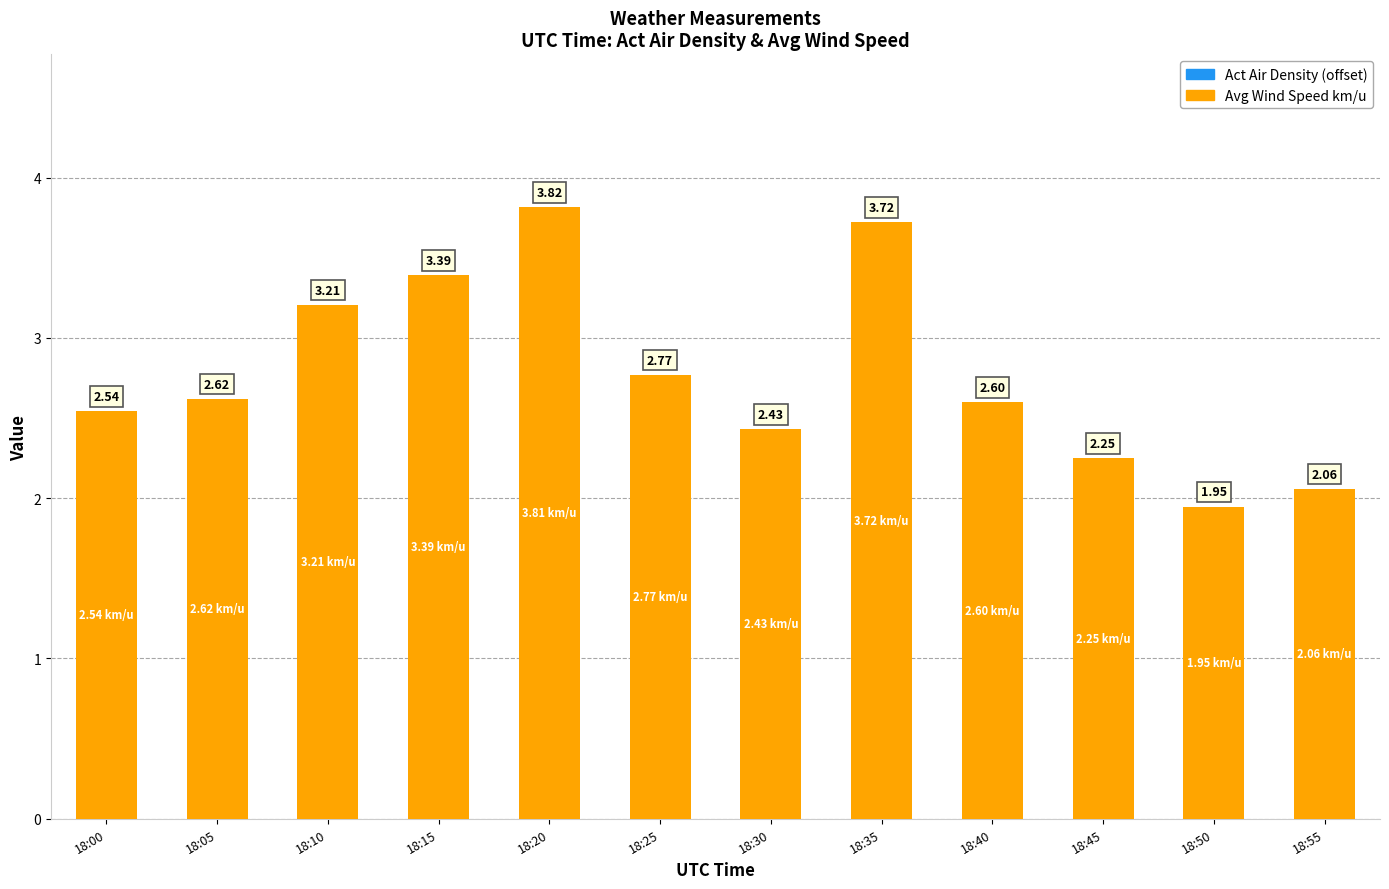

What is the total value across all series at 18:20?

3.8